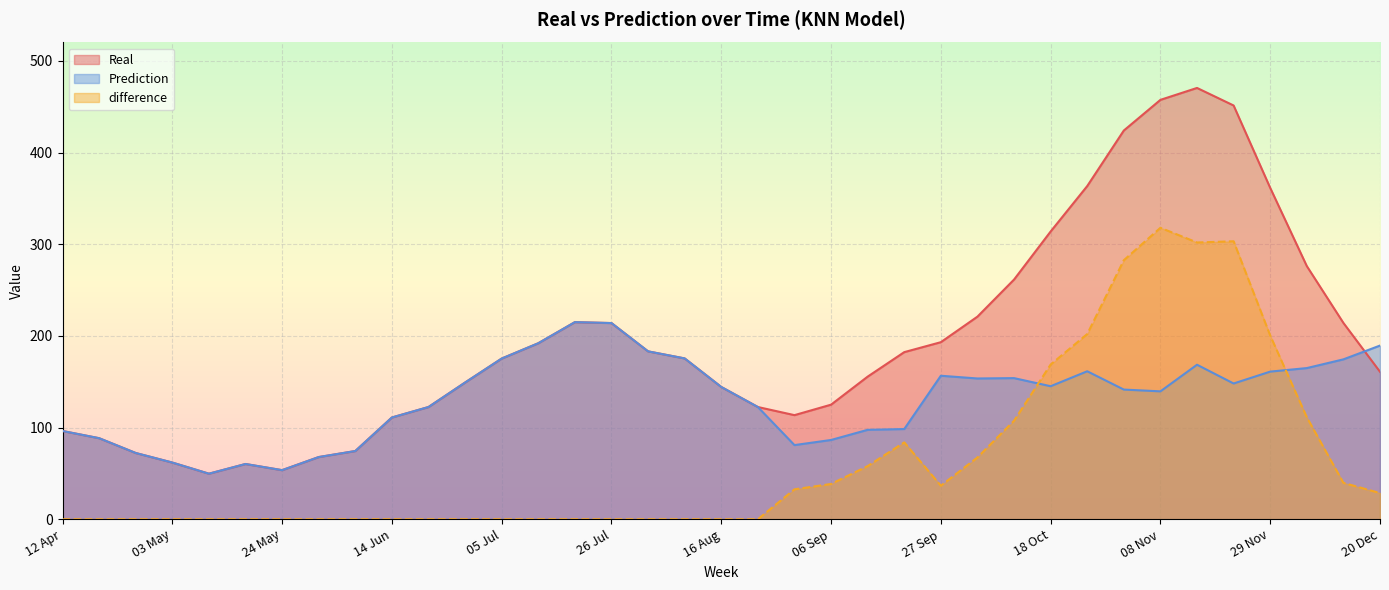

True or false: Real and Prediction cross at least once.

True